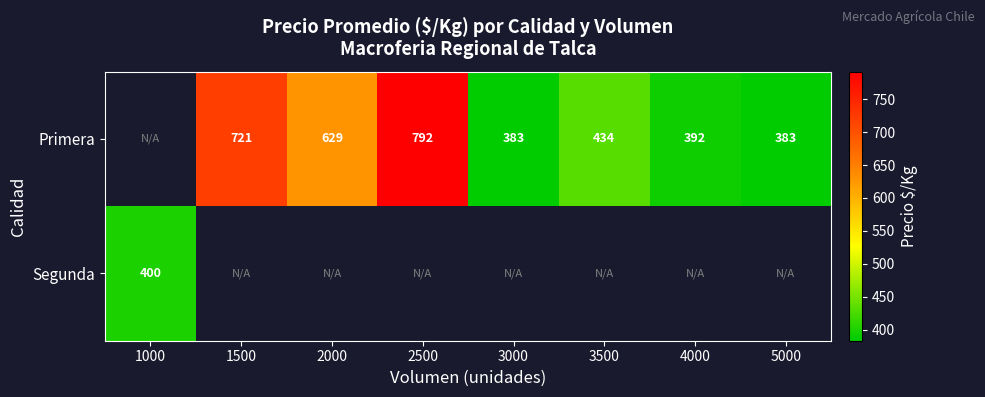

The value of Primera at 4000 is 534. True or false?

False